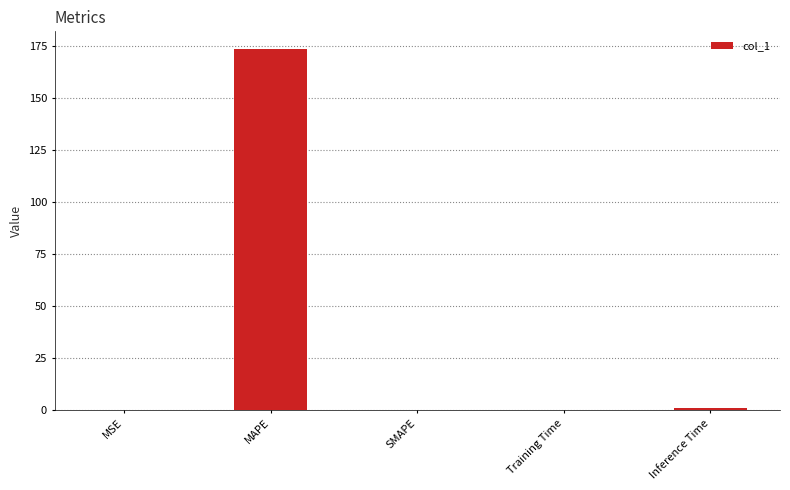

What is the maximum value shown in the chart?

173.5